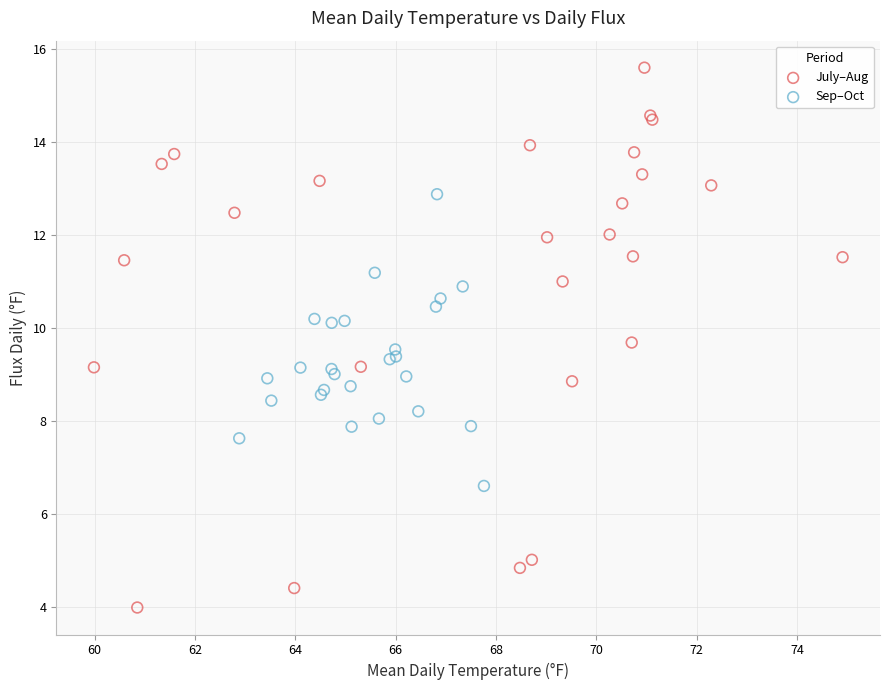

Which series reaches the minimum Y coordinate?

July–Aug